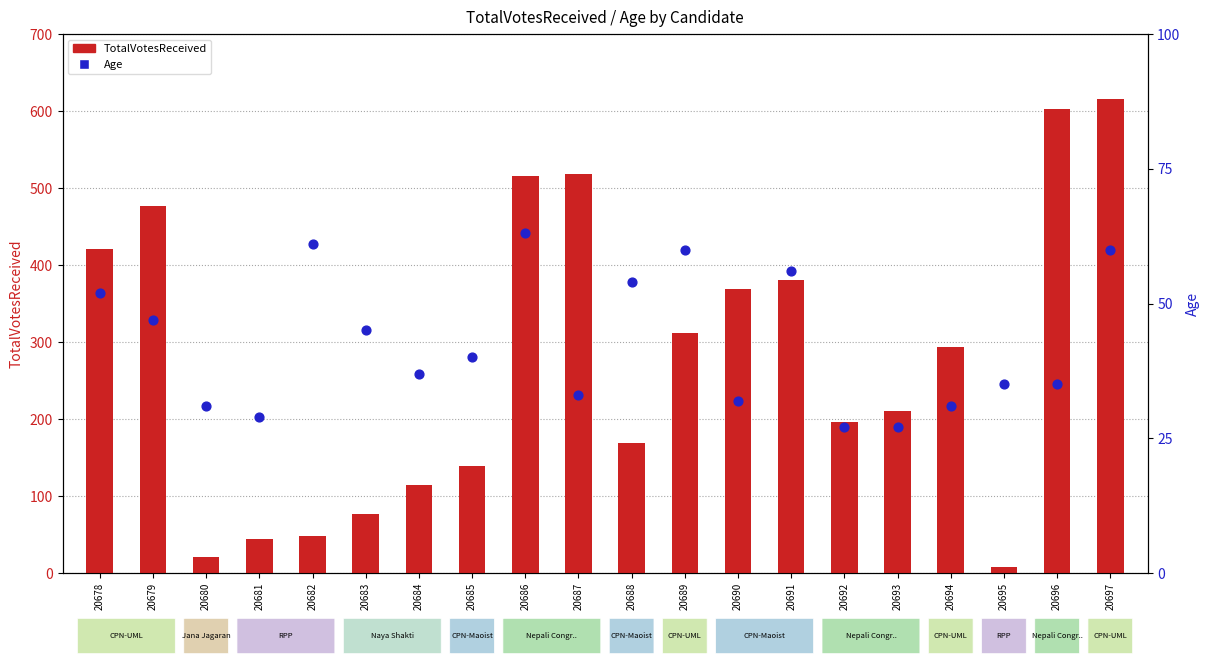

Which series reaches the minimum Y coordinate?

TotalVotesReceived